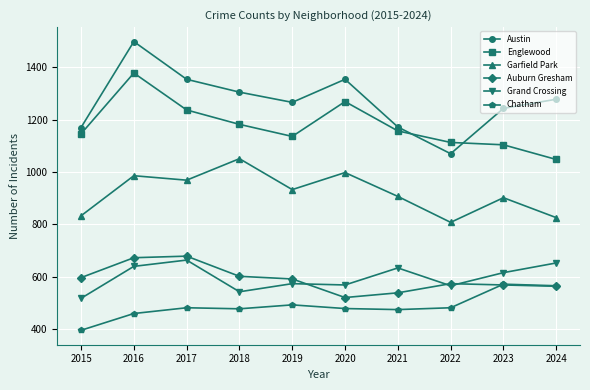

What is the value of the Austin point at the 7th from the left?

1172